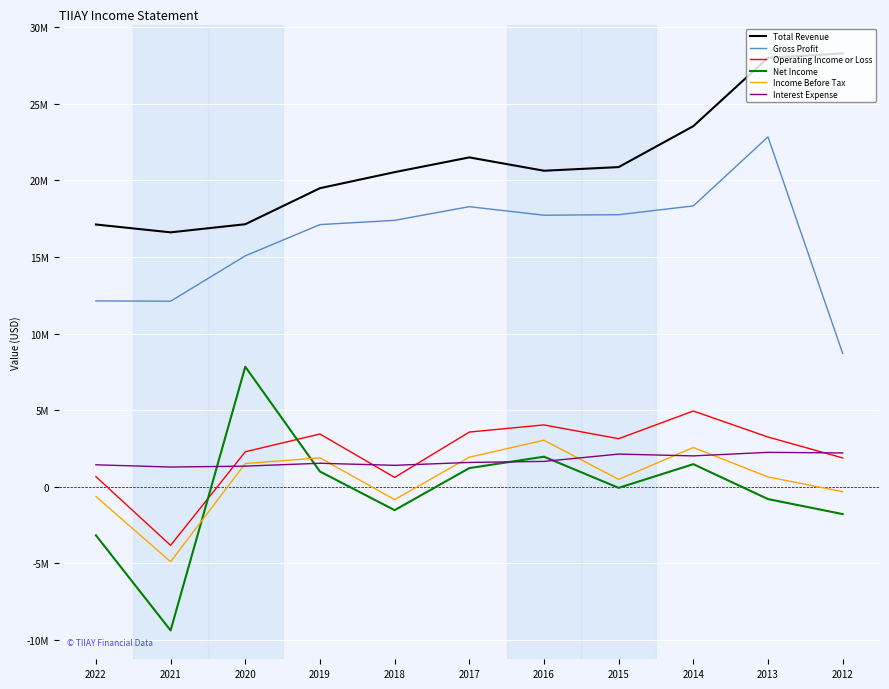

The Income Before Tax series shows -637500 at 2022. True or false?

True